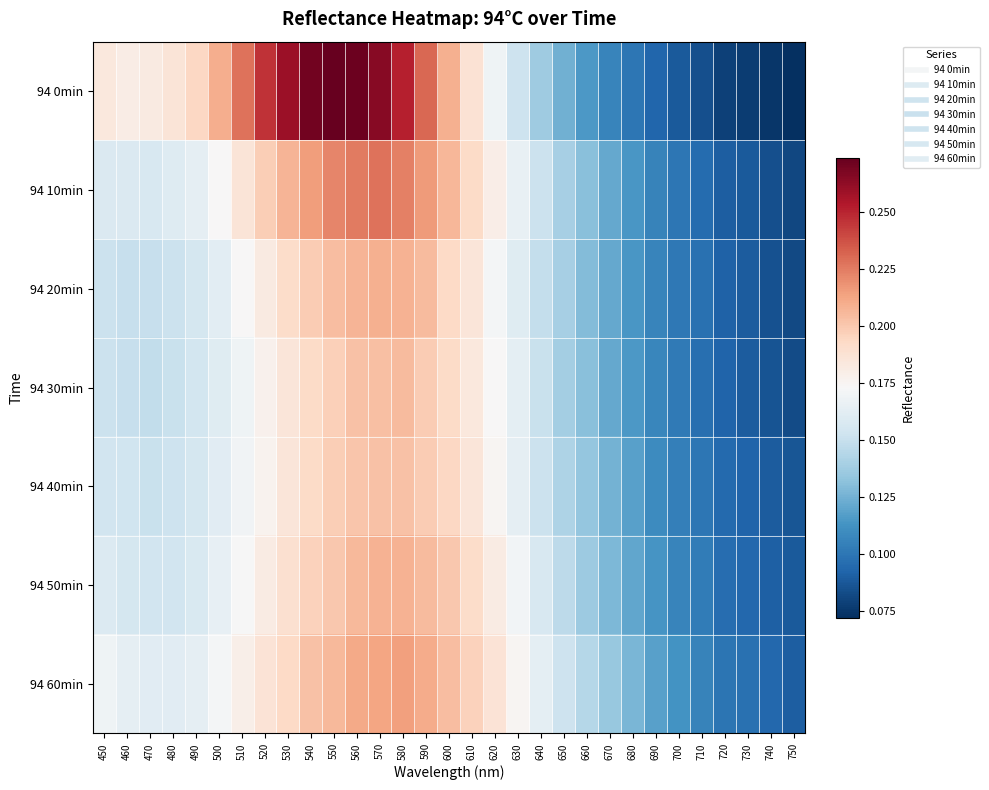

At which category is the sum across all series the highest?

570